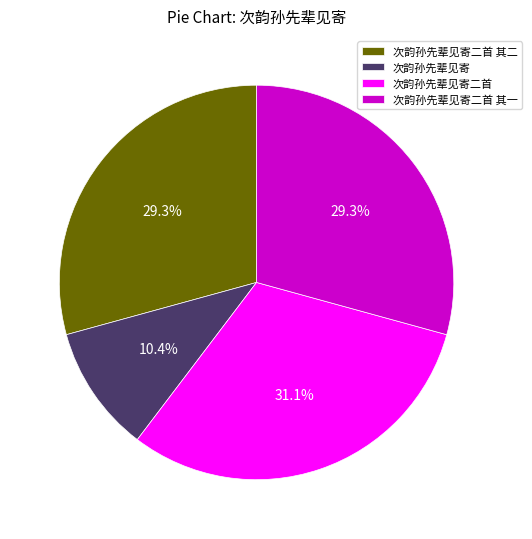

To the nearest percent, what is the combined percentage of 次韵孙先辈见寄 and 次韵孙先辈见寄二首?

41%